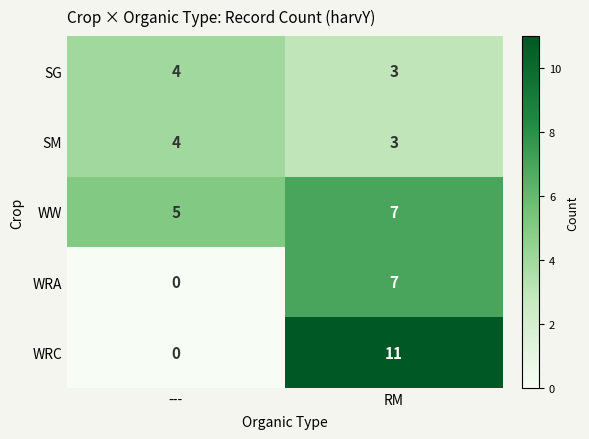

Is it true that WRC equals 11 at RM?

True